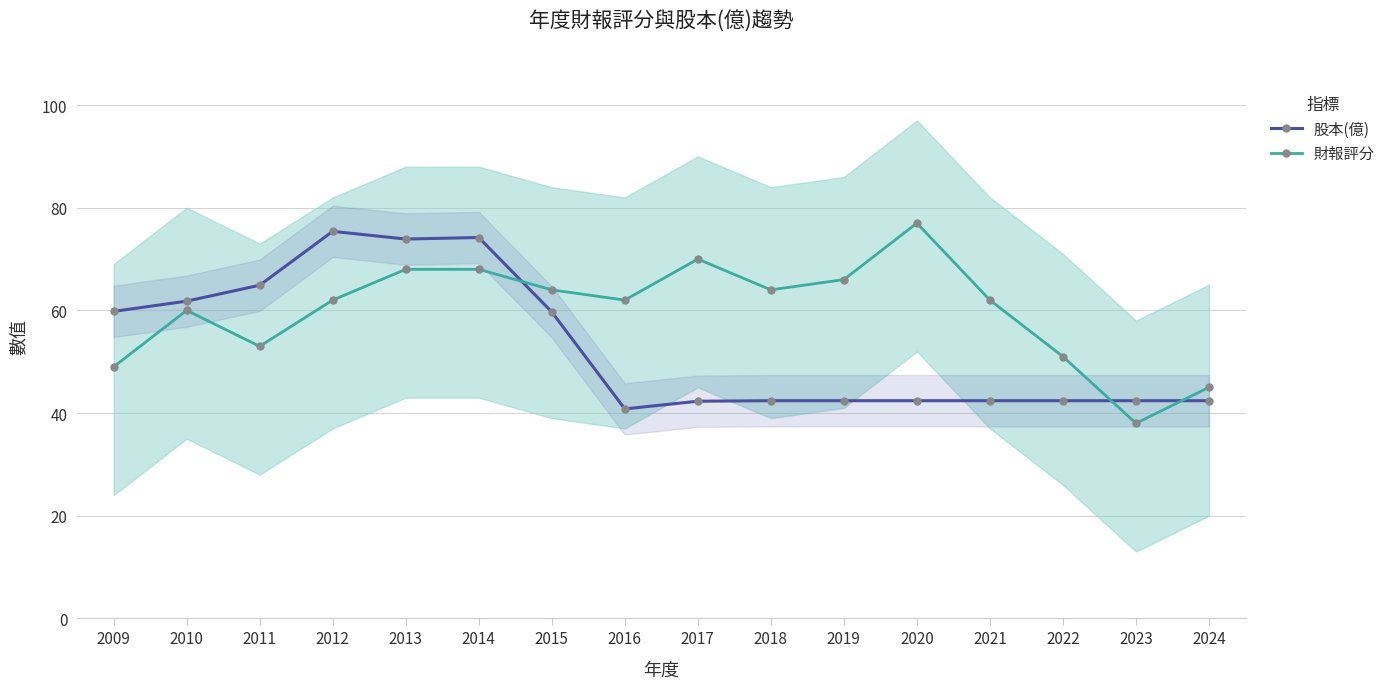

Does the chart display data point markers on the line(s)?

Yes